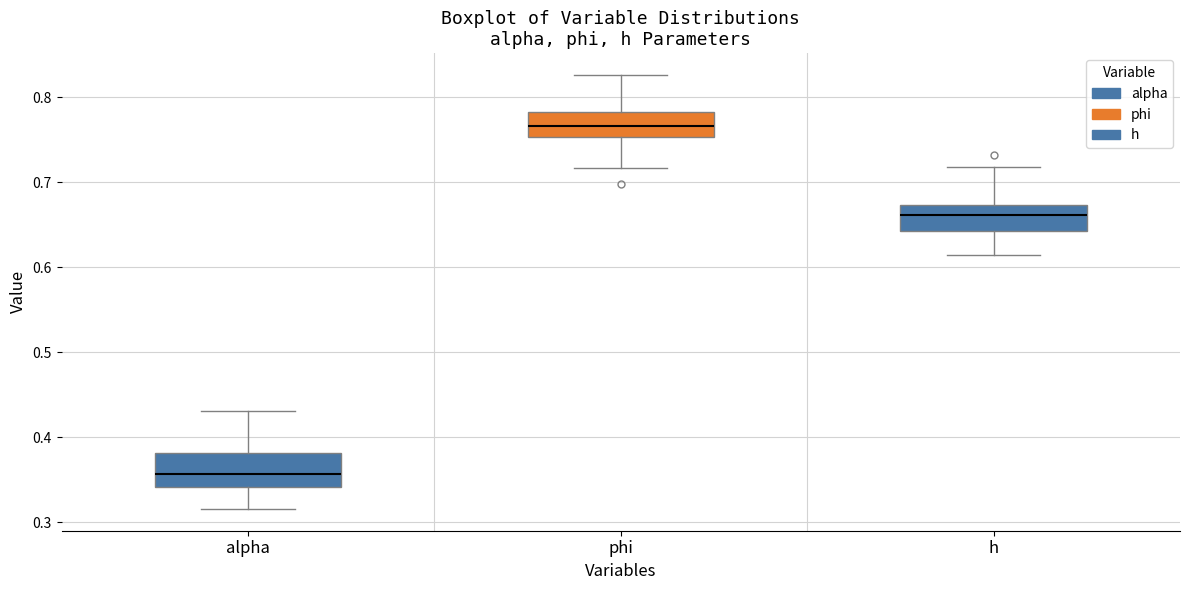

Where is the upper edge of the box for h on the y-axis? The values are not printed on the chart, so give them approximately, as read against the axis.

0.67